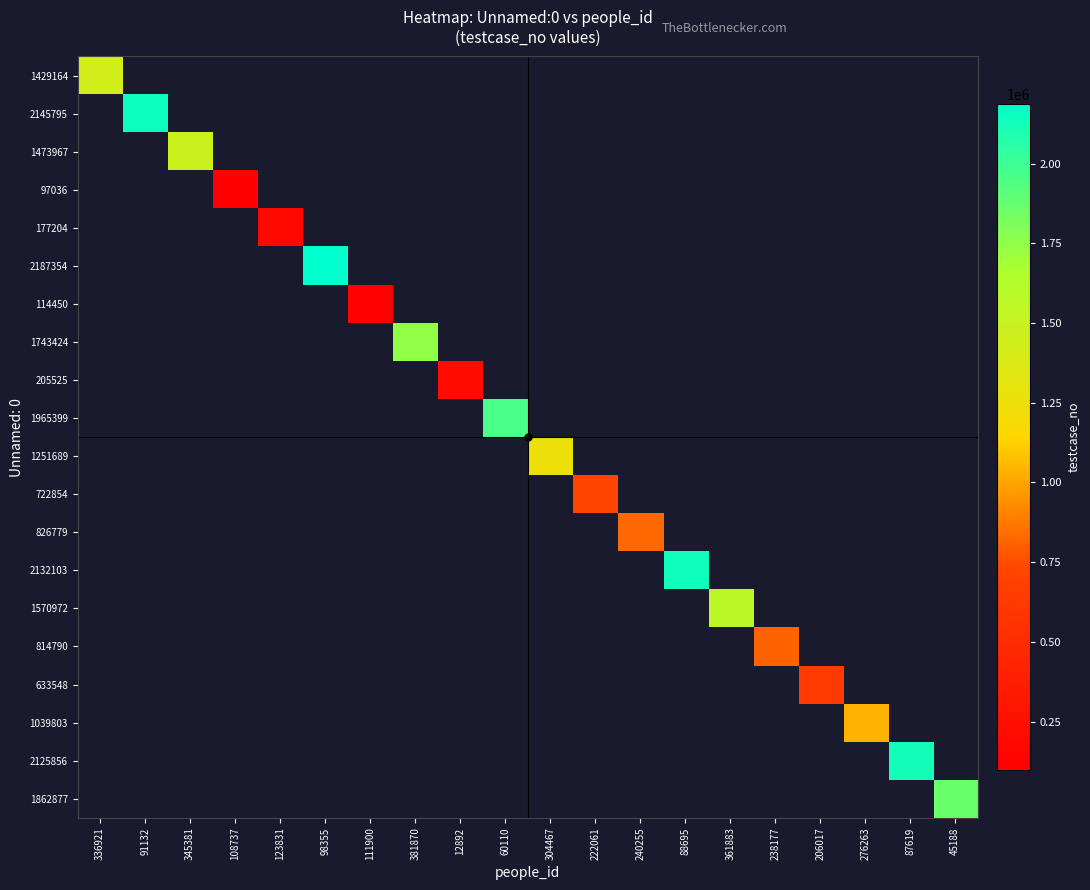

How many categories are shown in the chart?

20